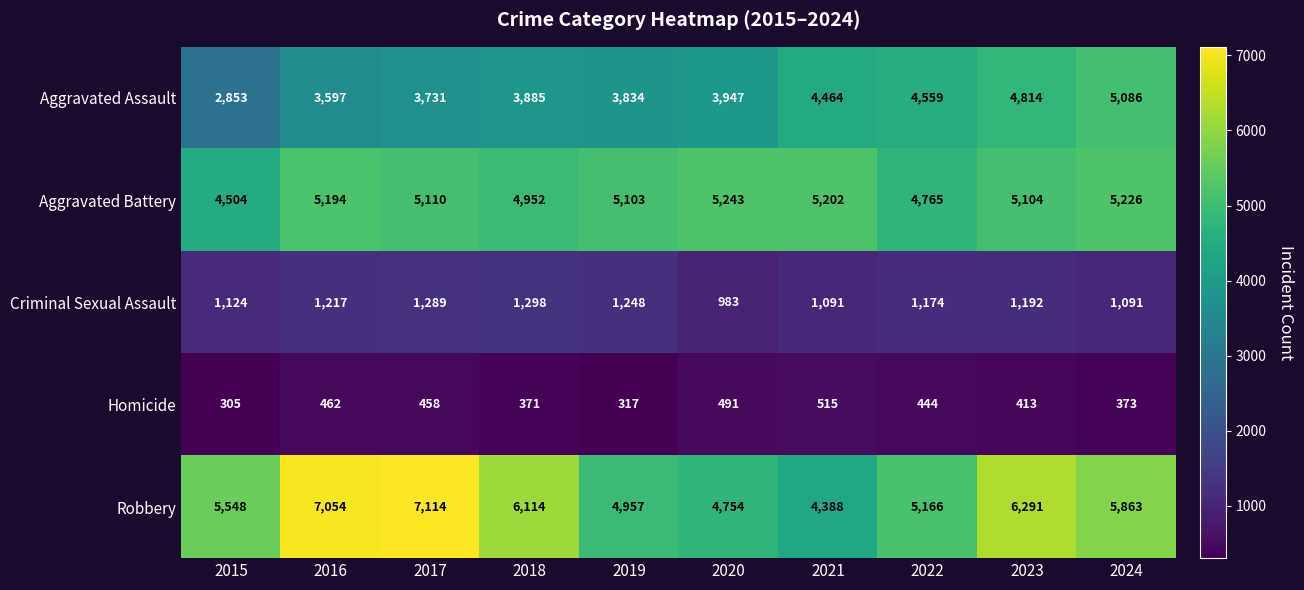

What is the spread (max minus min) of values at 2015?

5243